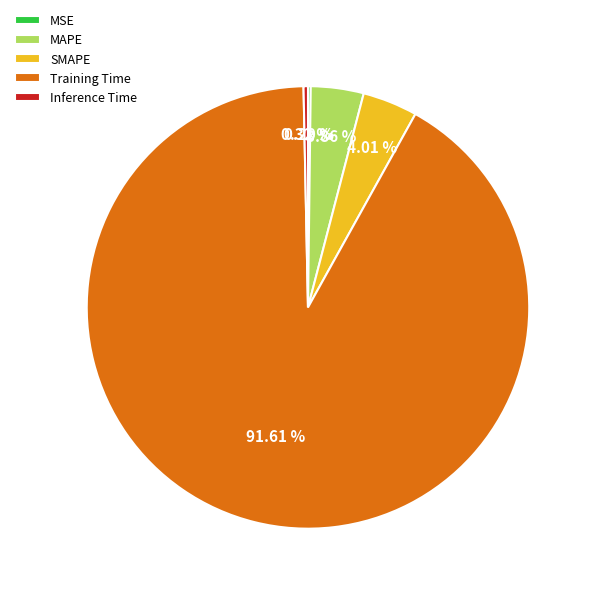

Is the sum of SMAPE and MAPE greater than half?

No